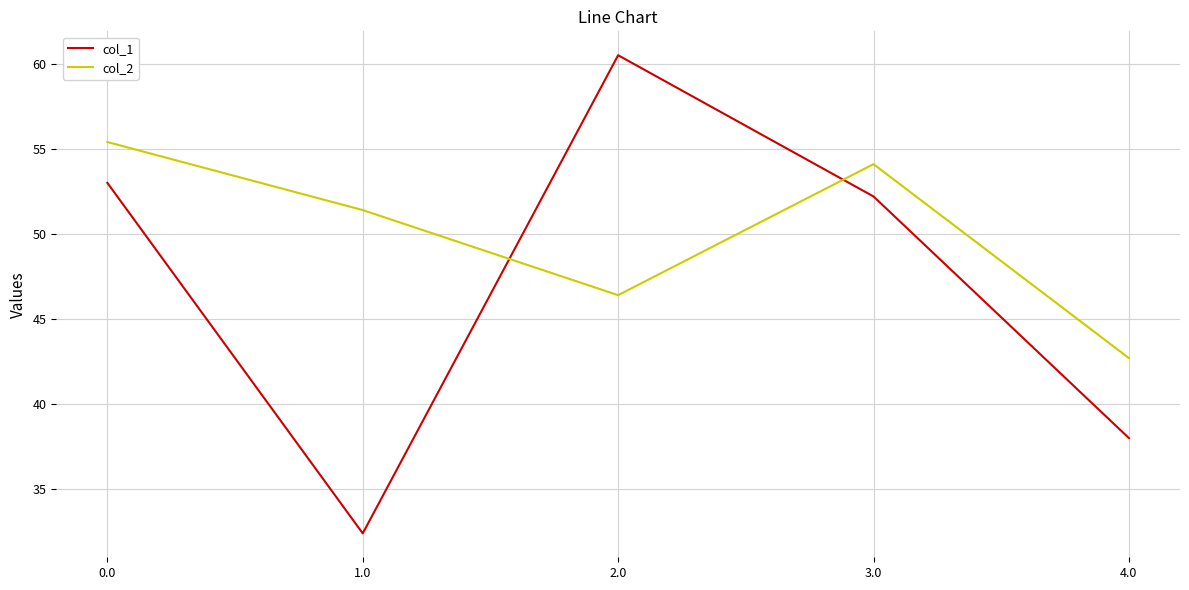

Rank the series by their average value, from lowest to highest.

col_1, col_2